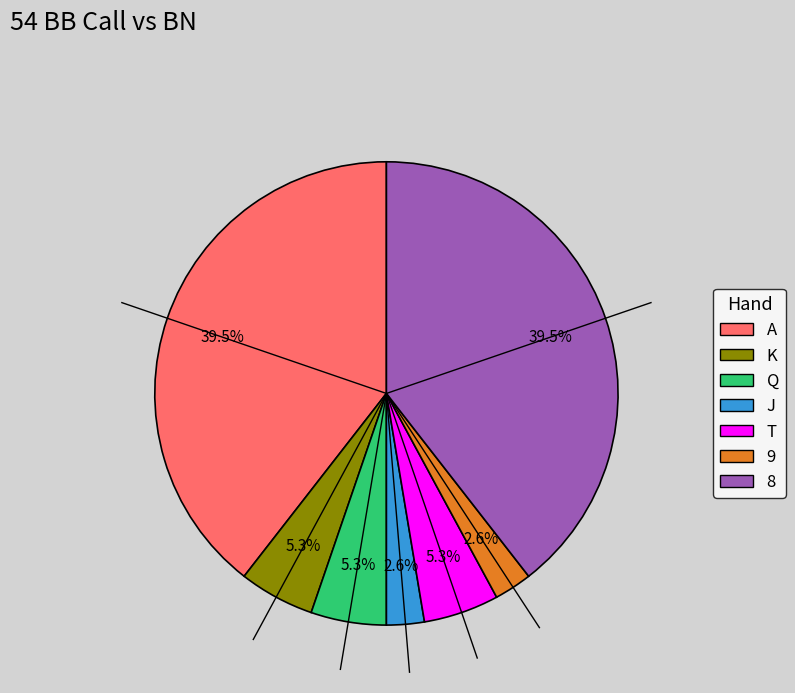

Is there any slice that represents more than half of the pie?

No